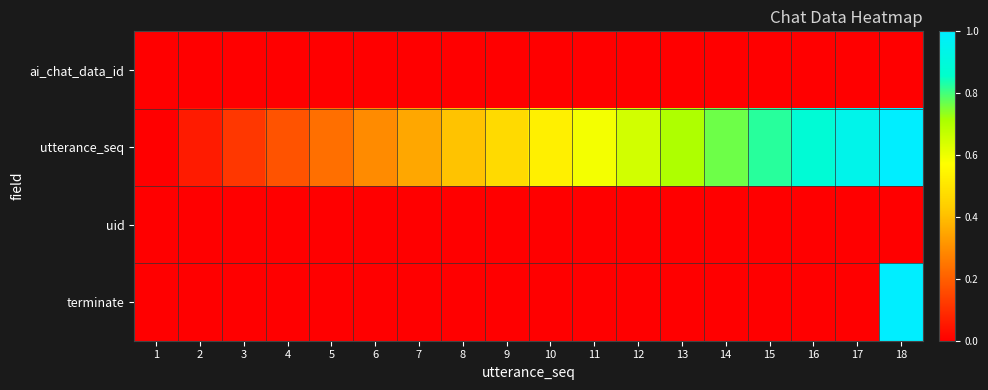

Count the number of categories in the chart.

18